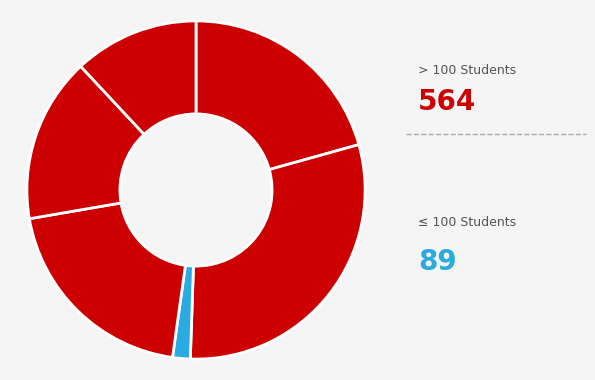

How many segments does this pie chart have?

6